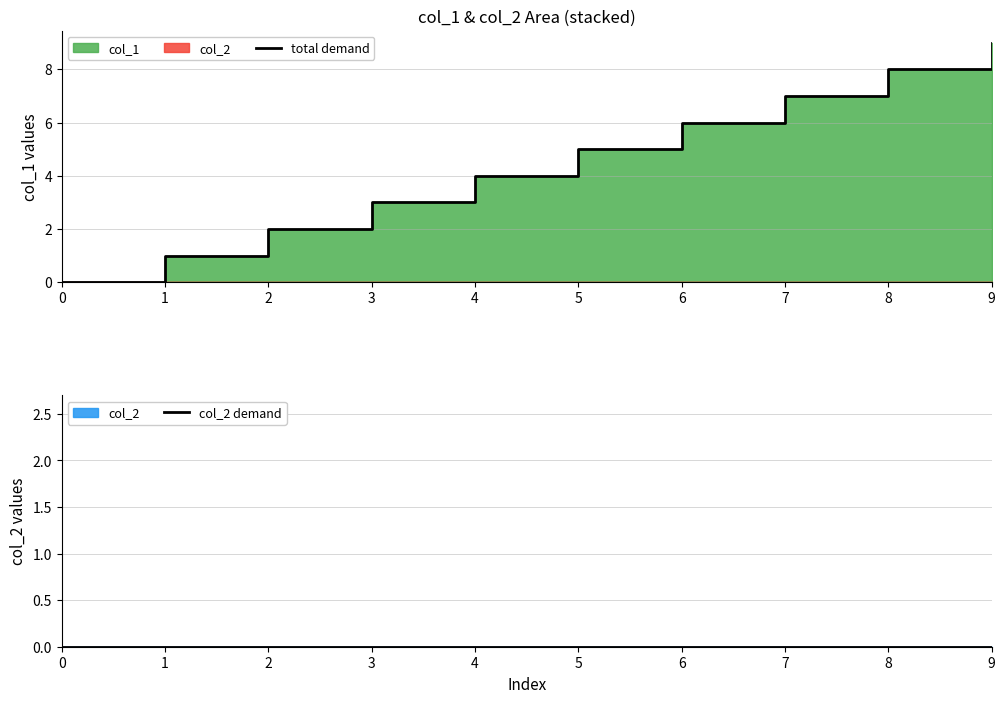

Which series has the largest range (max minus min)?

total demand